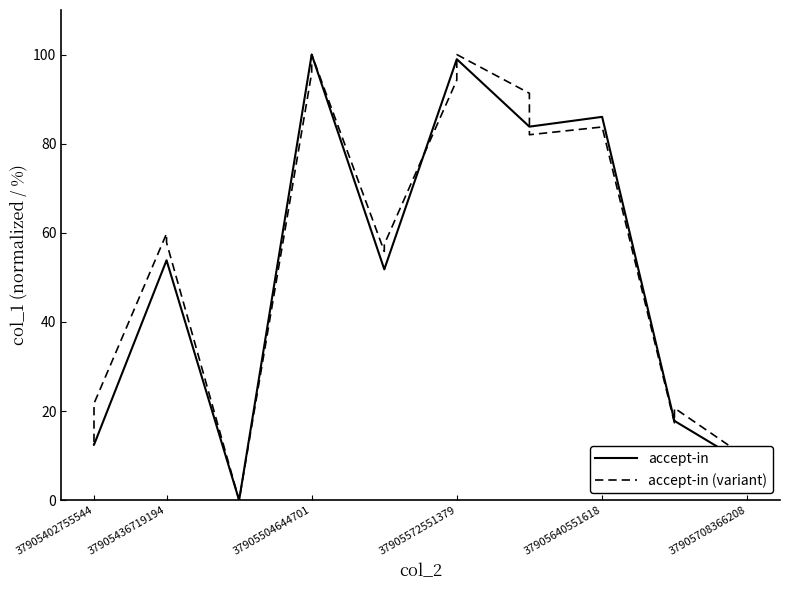

What is the maximum value shown in the chart?

100.0